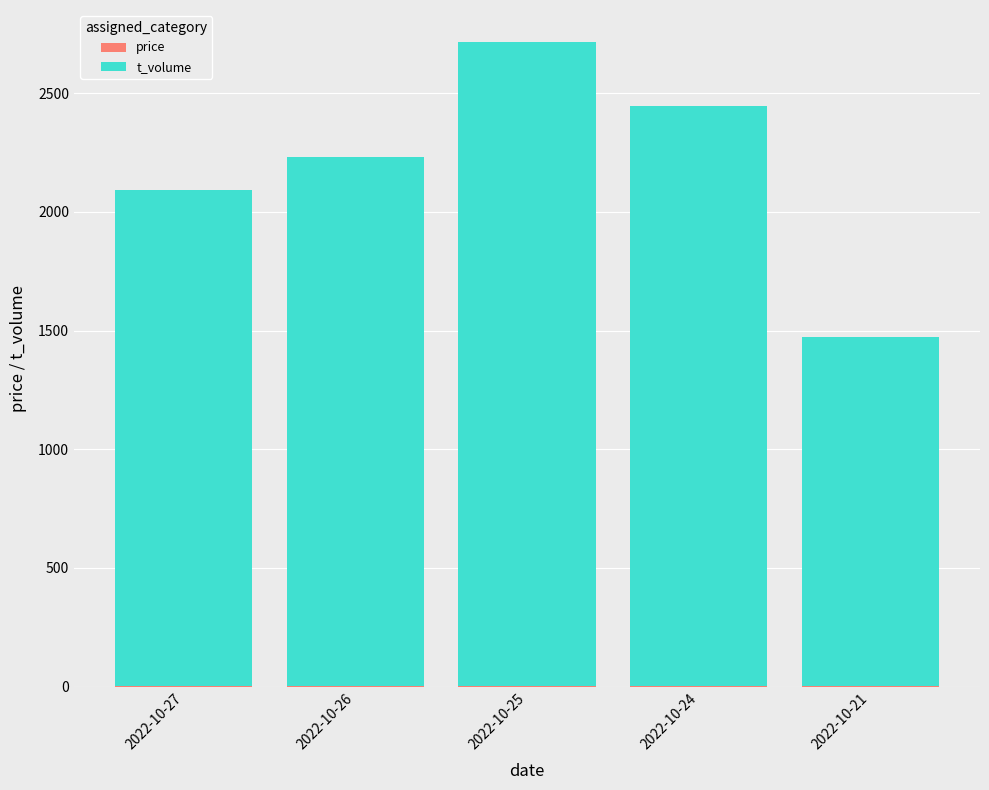

At which category is the sum across all series the highest?

2022-10-25